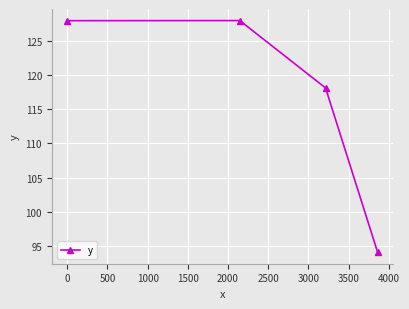

What is the average value?

117.1